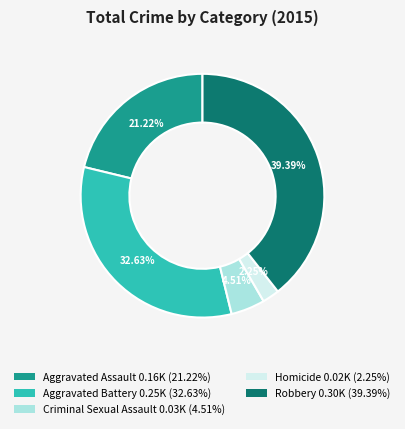

Does Robbery account for over 50% of the chart?

No